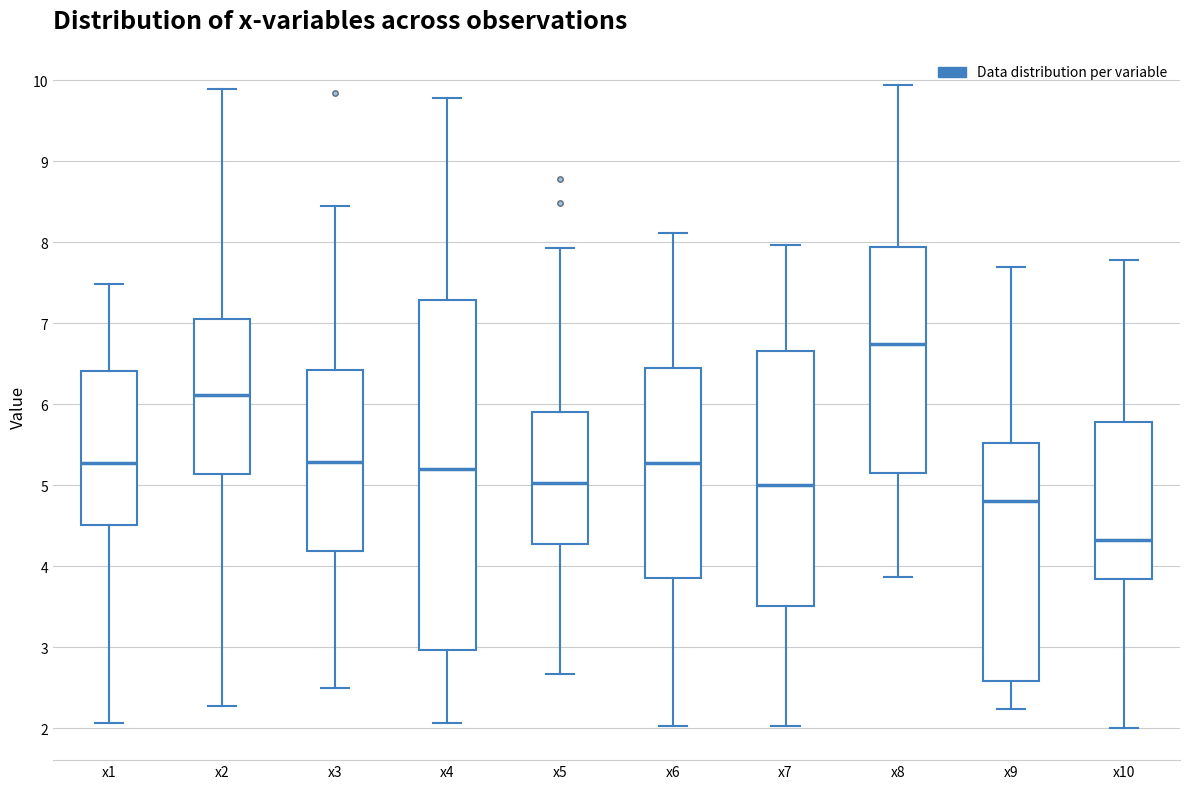

Reading left to right, transcribe this box plot: for each box, give where its median line is, the range the box spans, and where its two whiskers end, as read against the y-axis. The values are not printed on the chart, so give them approximately, as read against the axis.

x1: median 5.3, box 4.5 to 6.4, whiskers 2.1 to 7.5
x2: median 6.1, box 5.1 to 7.1, whiskers 2.3 to 9.9
x3: median 5.3, box 4.2 to 6.4, whiskers 2.5 to 8.4
x4: median 5.2, box 3.0 to 7.3, whiskers 2.1 to 9.8
x5: median 5.0, box 4.3 to 5.9, whiskers 2.7 to 7.9
x6: median 5.3, box 3.9 to 6.4, whiskers 2.0 to 8.1
x7: median 5.0, box 3.5 to 6.7, whiskers 2.0 to 8.0
x8: median 6.7, box 5.1 to 7.9, whiskers 3.9 to 9.9
x9: median 4.8, box 2.6 to 5.5, whiskers 2.2 to 7.7
x10: median 4.3, box 3.8 to 5.8, whiskers 2.0 to 7.8